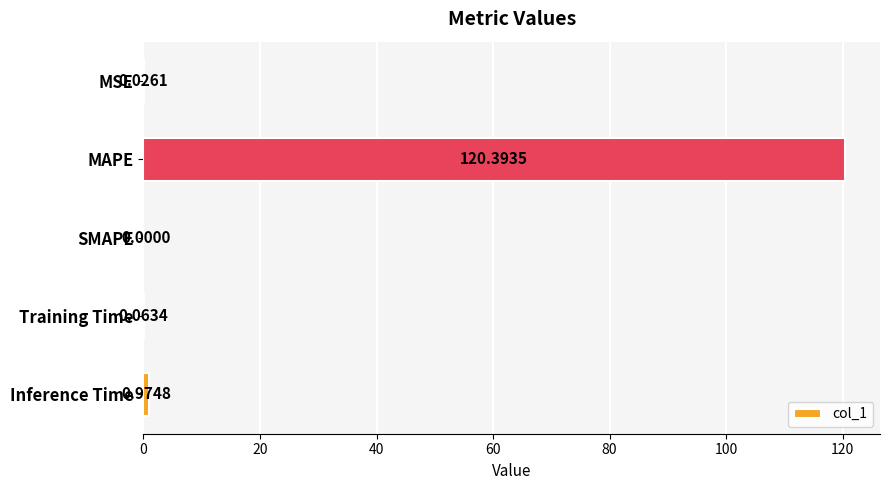

Which label corresponds to the largest value in the chart?

MAPE